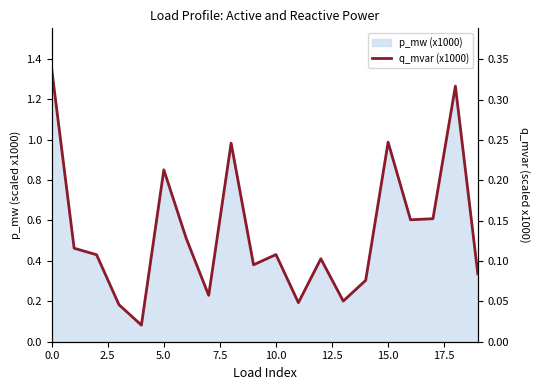

True or false: the data shows 0.3 at 0.0.

True